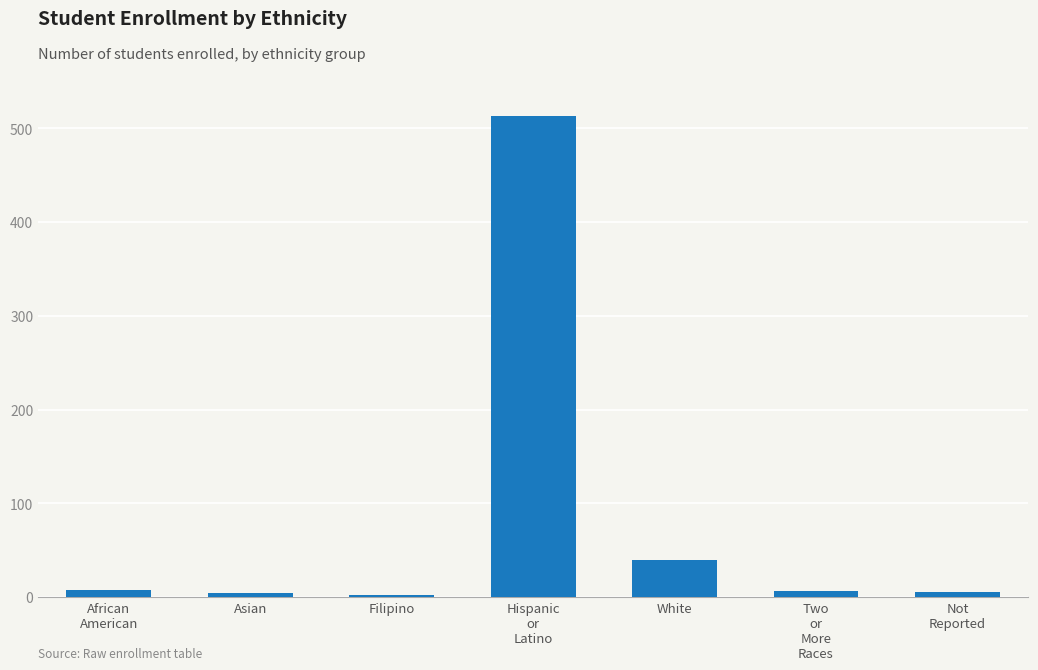

Count the number of data series in this chart.

1